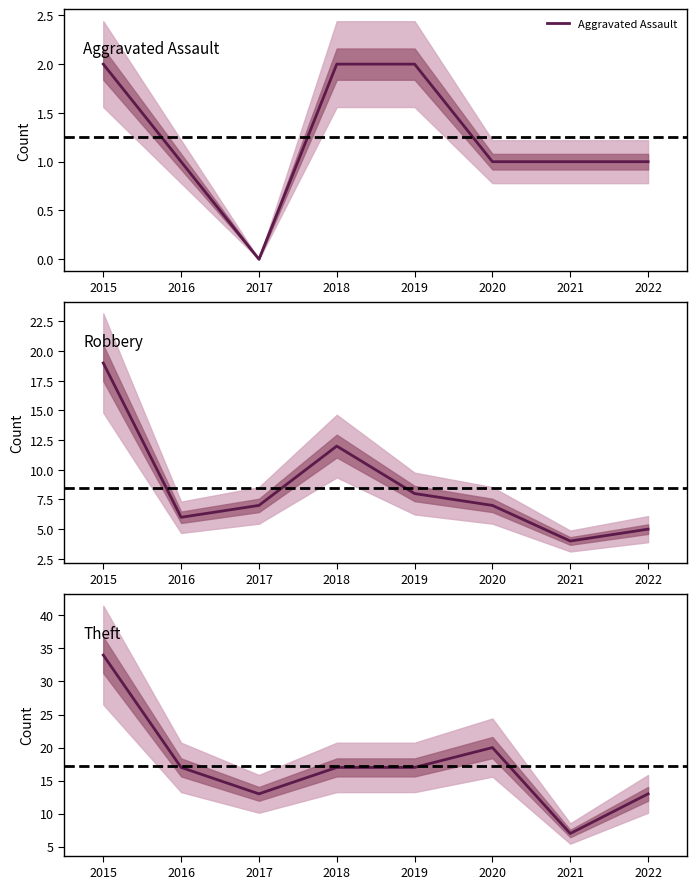

Reading left to right, extract all data points from this chart.

Aggravated Assault: 2	1	0	2	2	1	1	1
Robbery: 19	6	7	12	8	7	4	5
Theft: 34	17	13	17	17	20	7	13